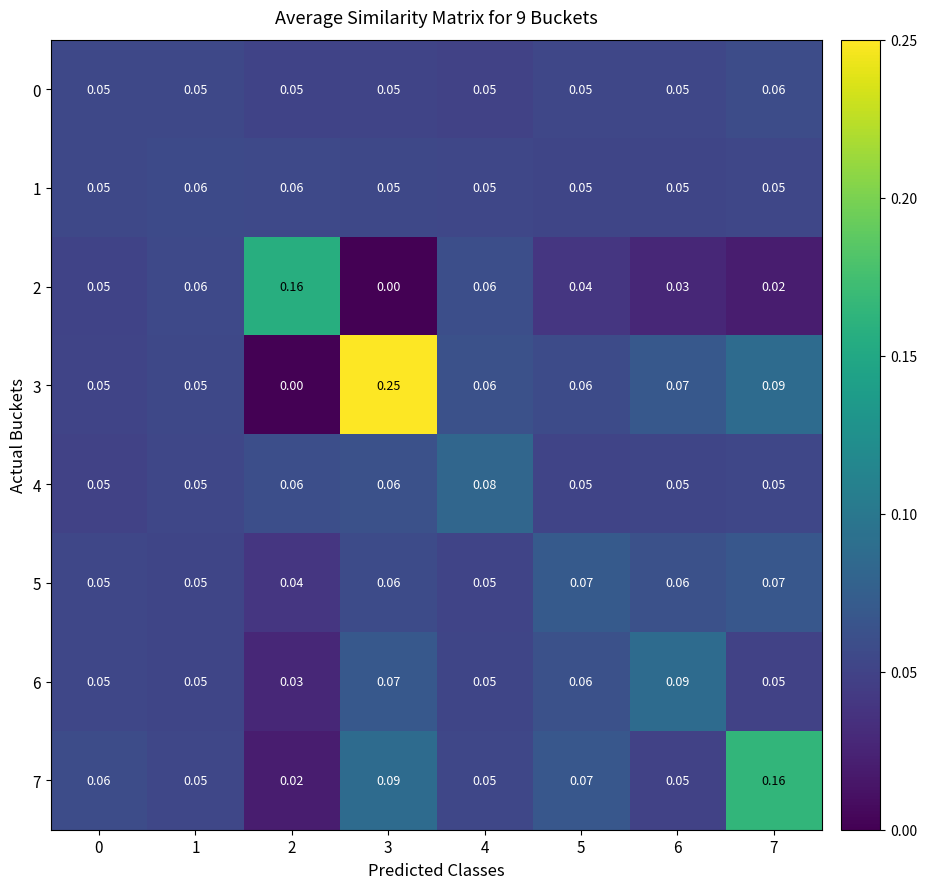

What is the total value across all series at 1?

0.4